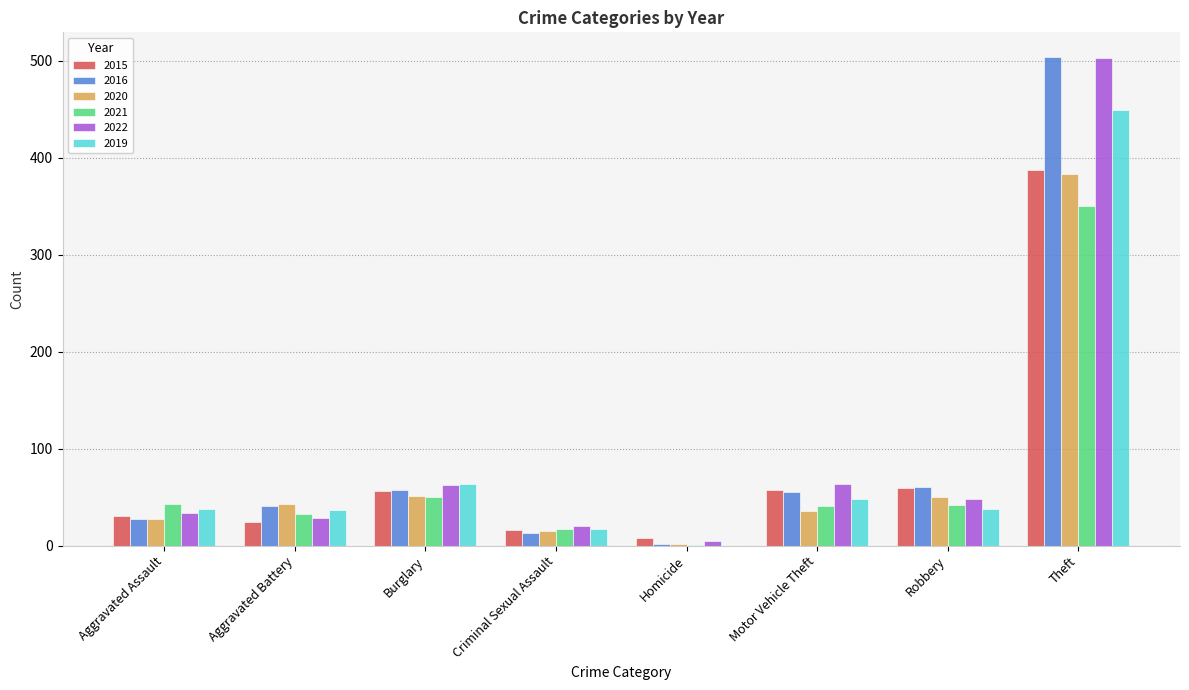

What is the sum of all 2016 values?

759